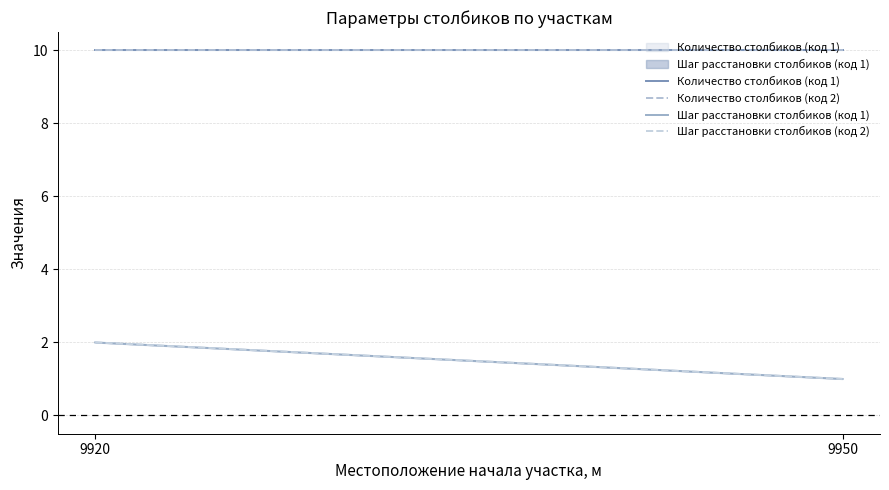

Which category has the highest value across all series?

9920